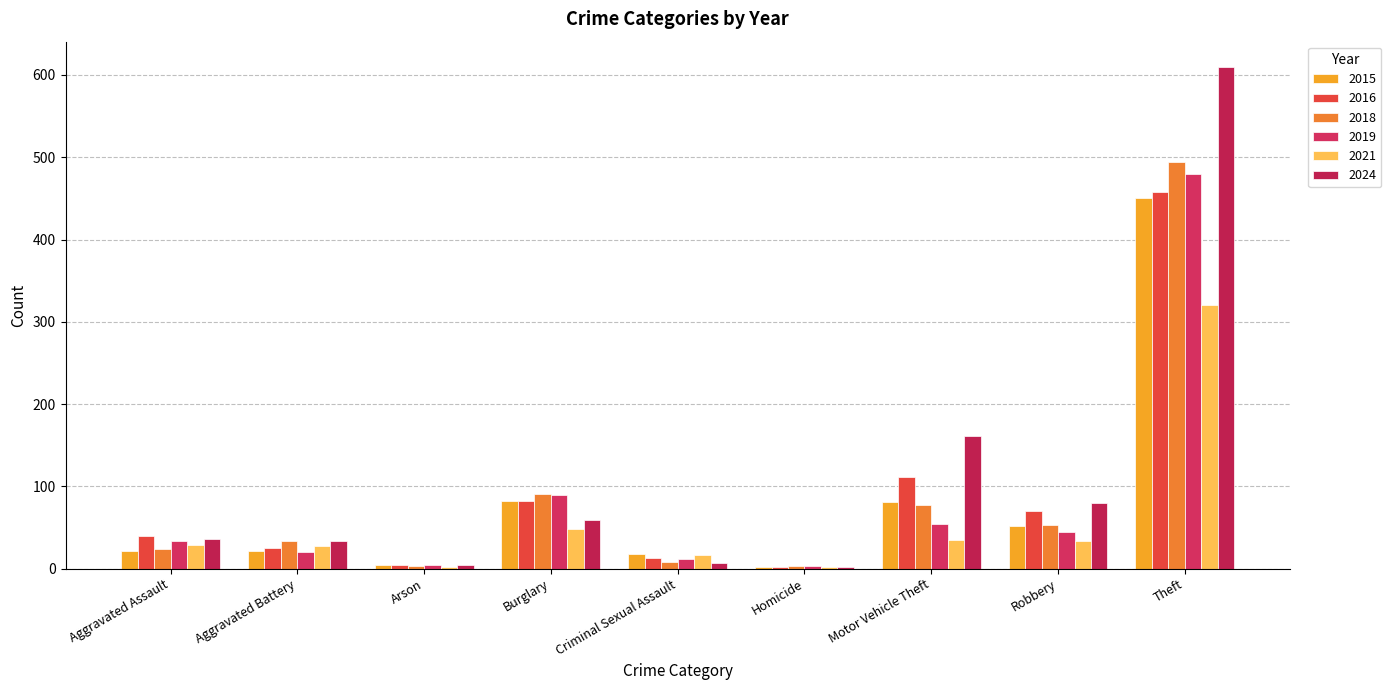

Reading right to left, list all the values displayed in this chart.

2015: Theft=451	Robbery=52	Motor Vehicle Theft=81	Homicide=2	Criminal Sexual Assault=18	Burglary=82	Arson=4	Aggravated Battery=21	Aggravated Assault=21
2016: Theft=458	Robbery=70	Motor Vehicle Theft=112	Homicide=2	Criminal Sexual Assault=13	Burglary=82	Arson=4	Aggravated Battery=25	Aggravated Assault=40
2018: Theft=494	Robbery=53	Motor Vehicle Theft=77	Homicide=3	Criminal Sexual Assault=8	Burglary=91	Arson=3	Aggravated Battery=33	Aggravated Assault=24
2019: Theft=480	Robbery=45	Motor Vehicle Theft=54	Homicide=3	Criminal Sexual Assault=12	Burglary=90	Arson=4	Aggravated Battery=20	Aggravated Assault=34
2021: Theft=321	Robbery=34	Motor Vehicle Theft=35	Homicide=2	Criminal Sexual Assault=16	Burglary=48	Arson=2	Aggravated Battery=28	Aggravated Assault=29
2024: Theft=610	Robbery=80	Motor Vehicle Theft=161	Homicide=2	Criminal Sexual Assault=7	Burglary=59	Arson=5	Aggravated Battery=33	Aggravated Assault=36